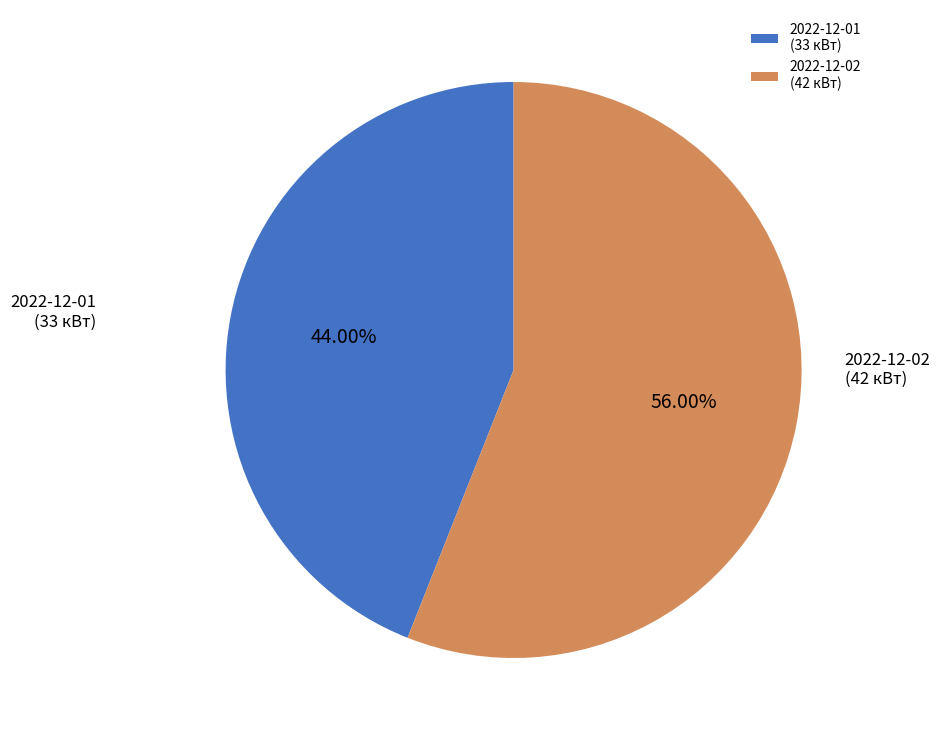

Which category has the smallest portion of the pie?

2022-12-01 (33 кВт)